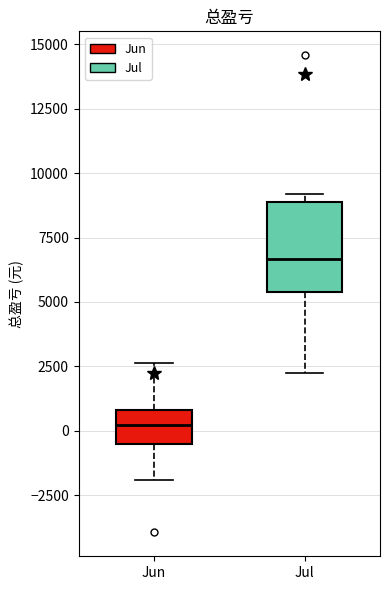

Which box is the tallest, from its lower edge to its upper edge?

Jul